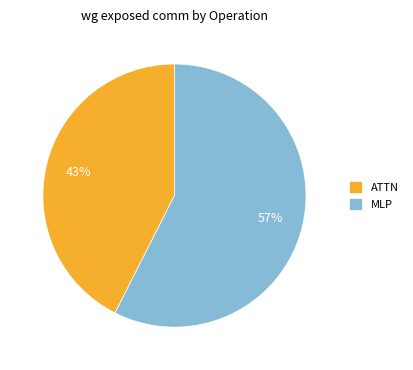

Which slice is the largest?

MLP